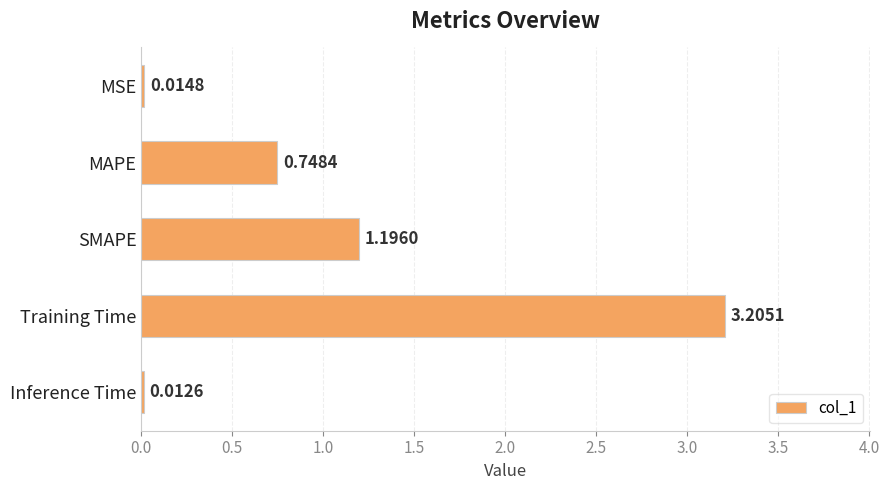

What is the label of the 5th bar from the top?

Inference Time